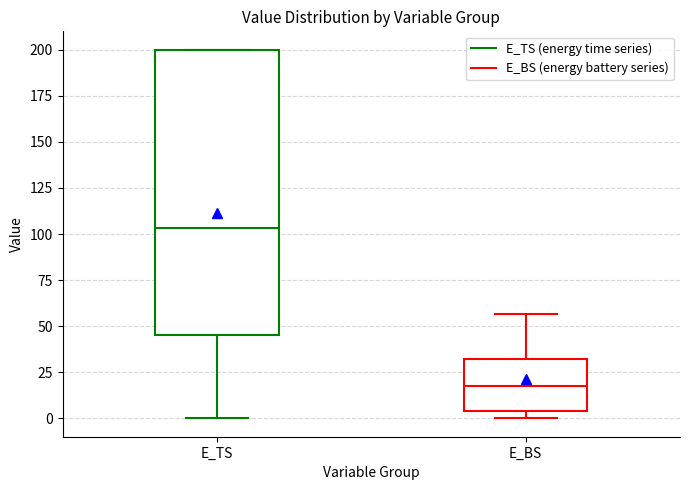

Where is the lower edge of the box for E_BS on the y-axis? The values are not printed on the chart, so give them approximately, as read against the axis.

5